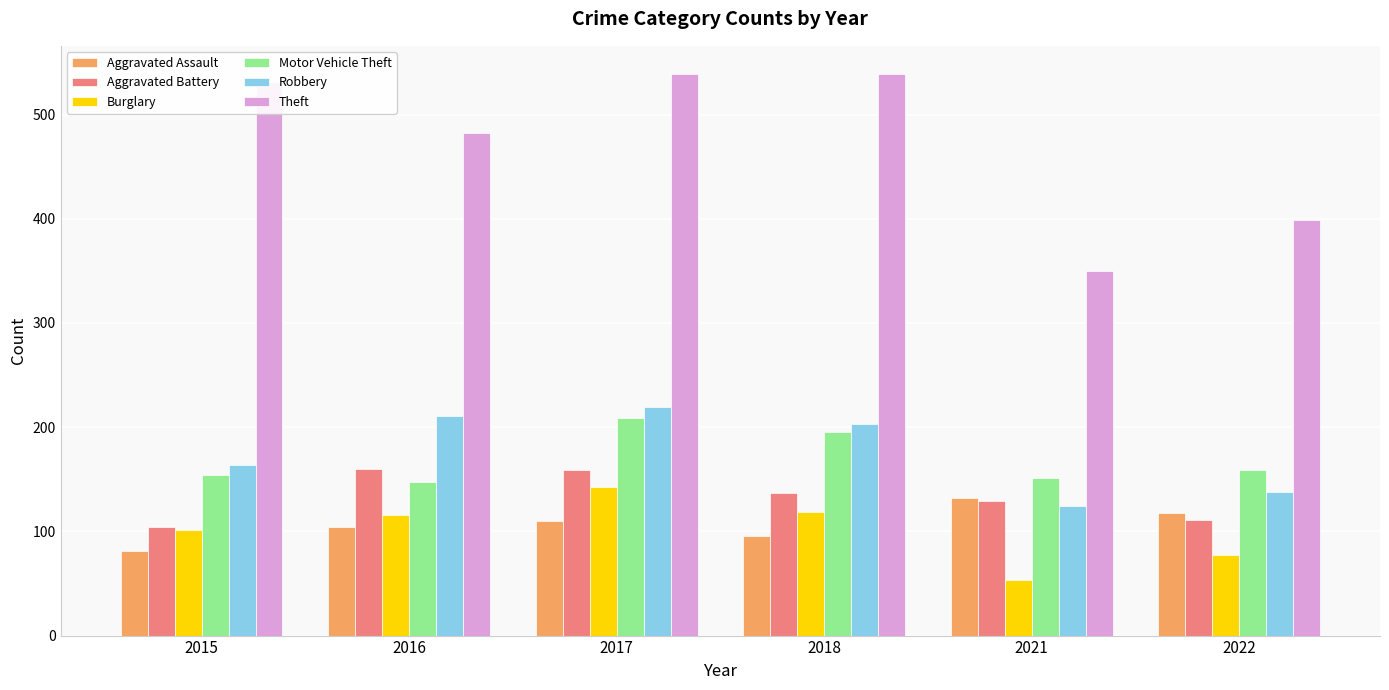

At how many categories does at least one series exceed 80?

6